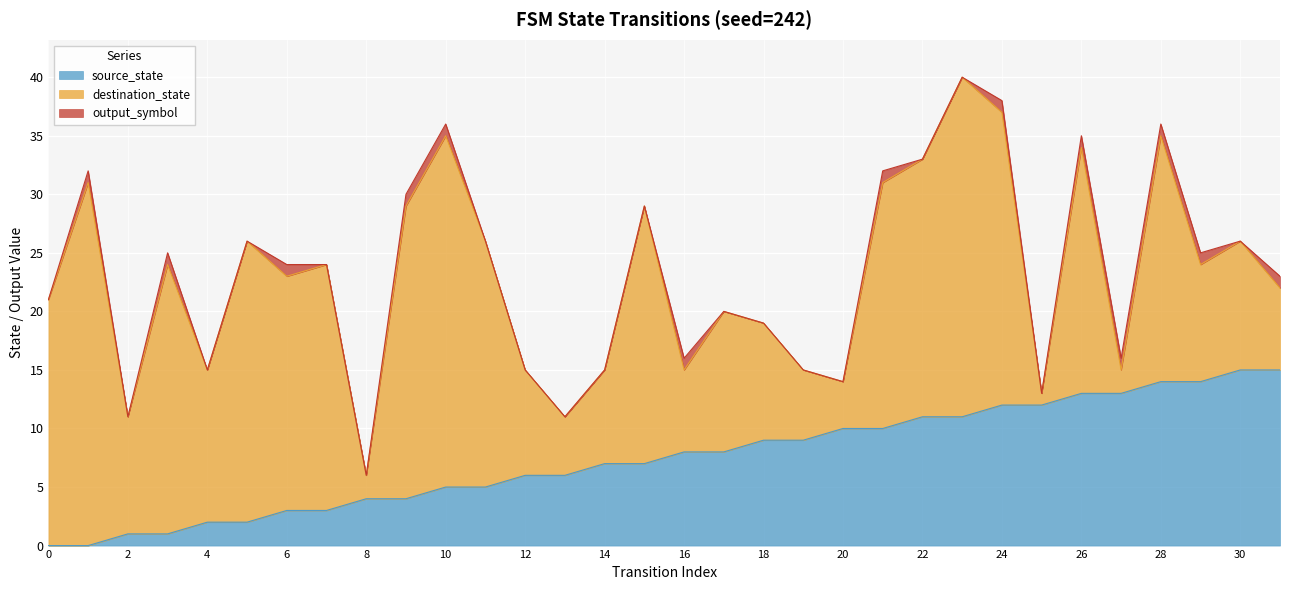

How many values in the source_state series are below 8?

16